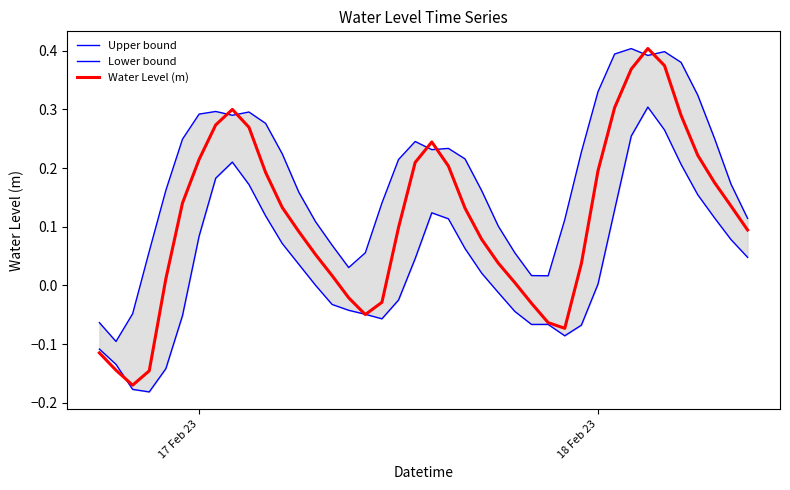

How many data points in Upper bound are less than 0?

3